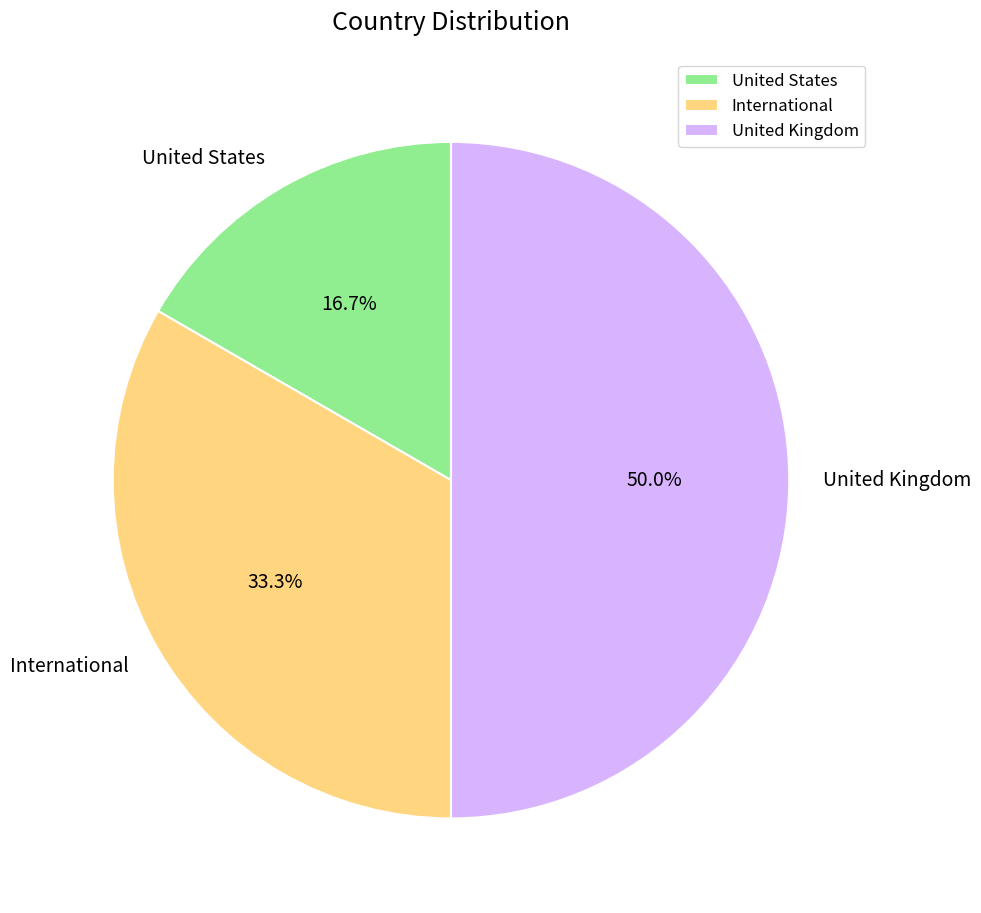

To the nearest percent, what percentage of the pie is United Kingdom?

50%